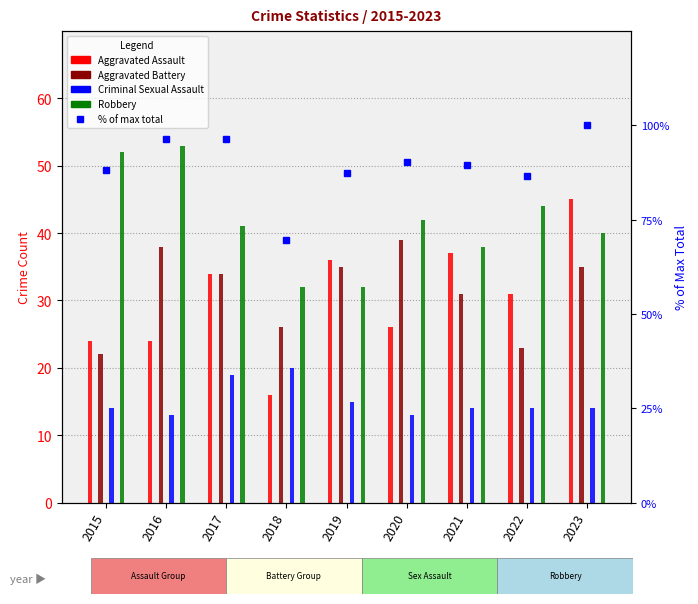

Which series changed the most between 2017 and 2020?

Aggravated Assault